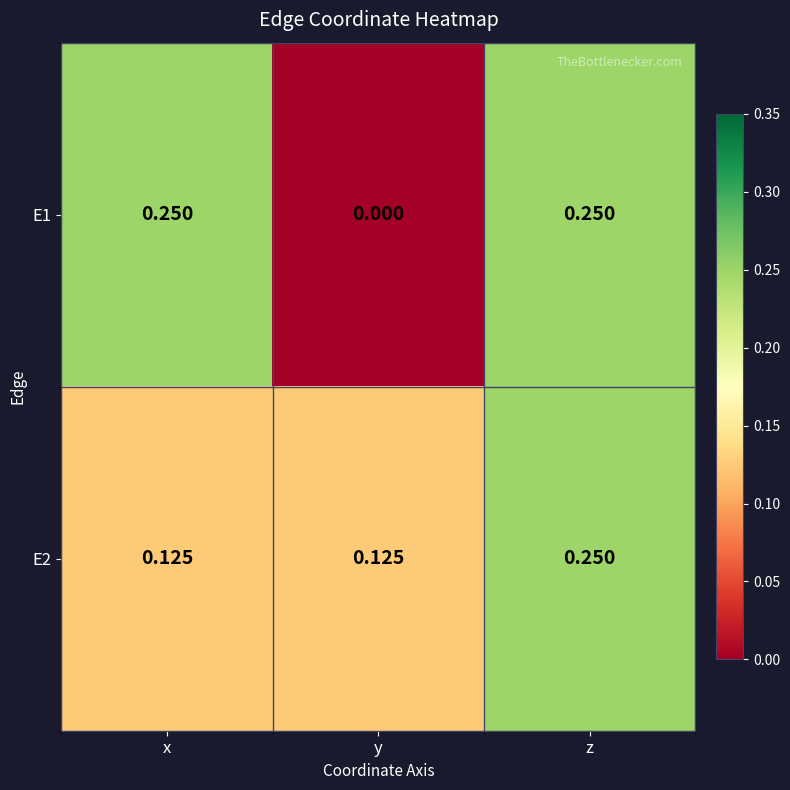

At which category is the sum across all series the highest?

z